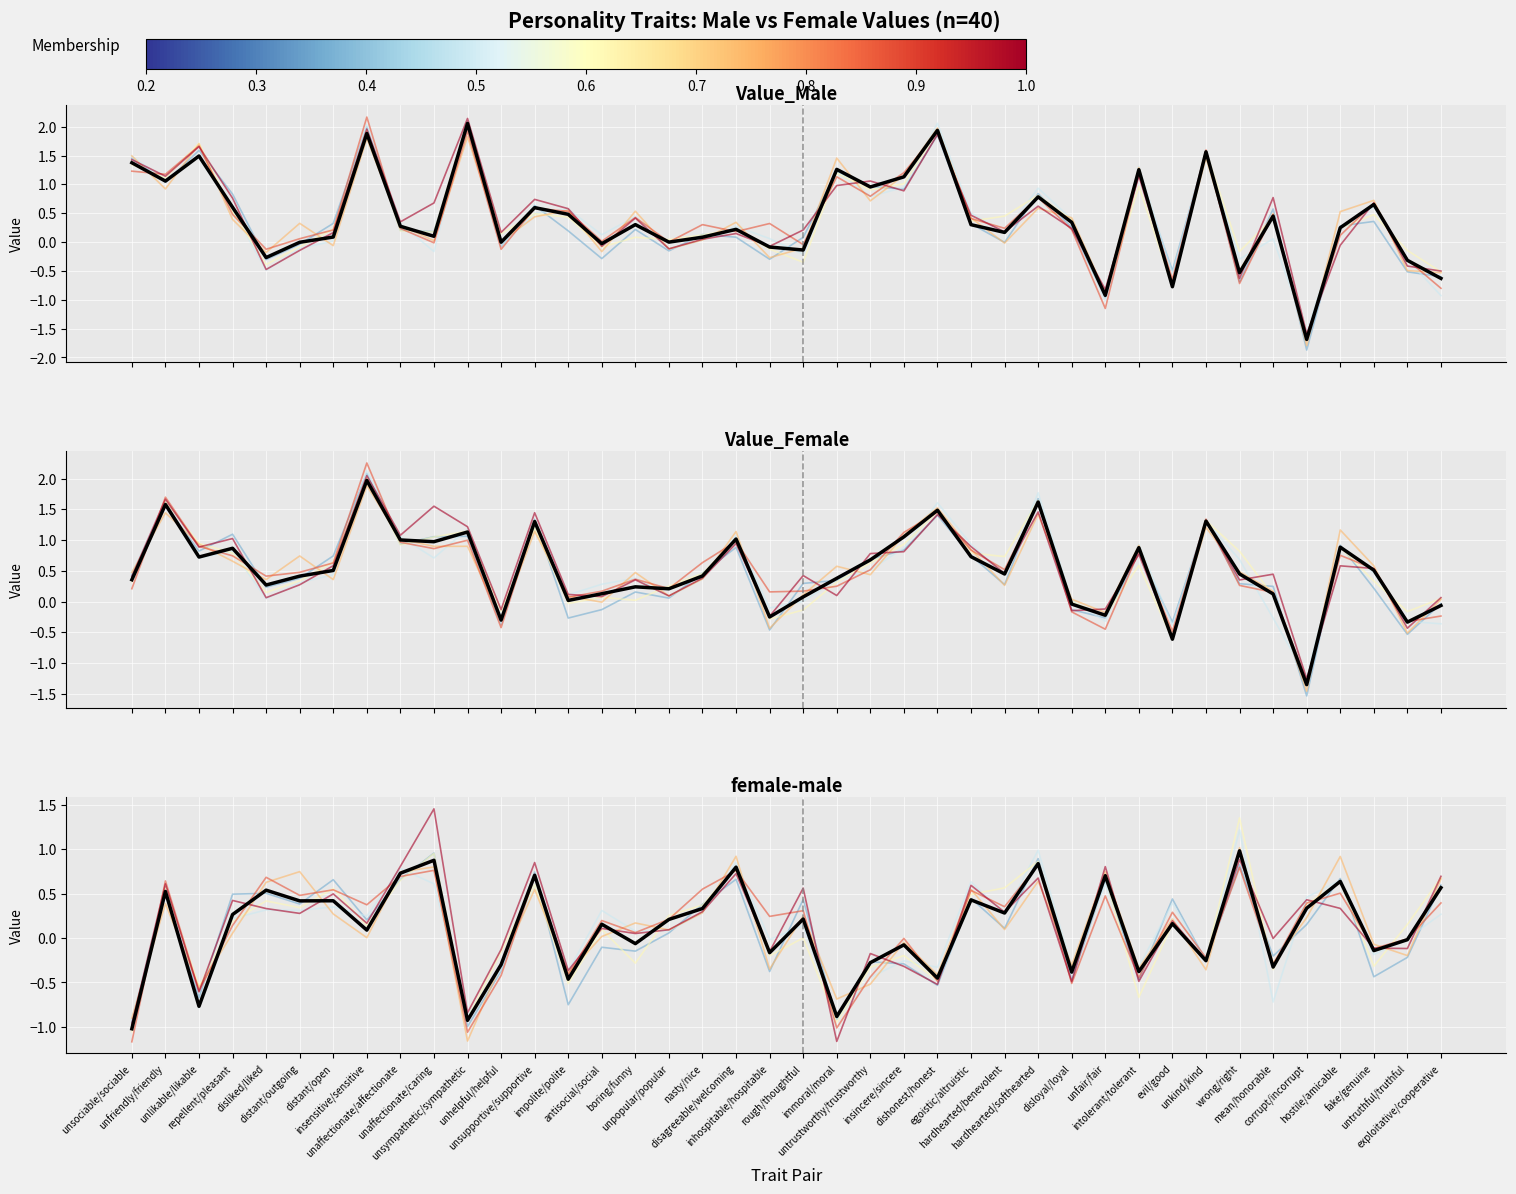

True or false: Mean (female-male) and Mean (Value_Female) cross at least once.

True